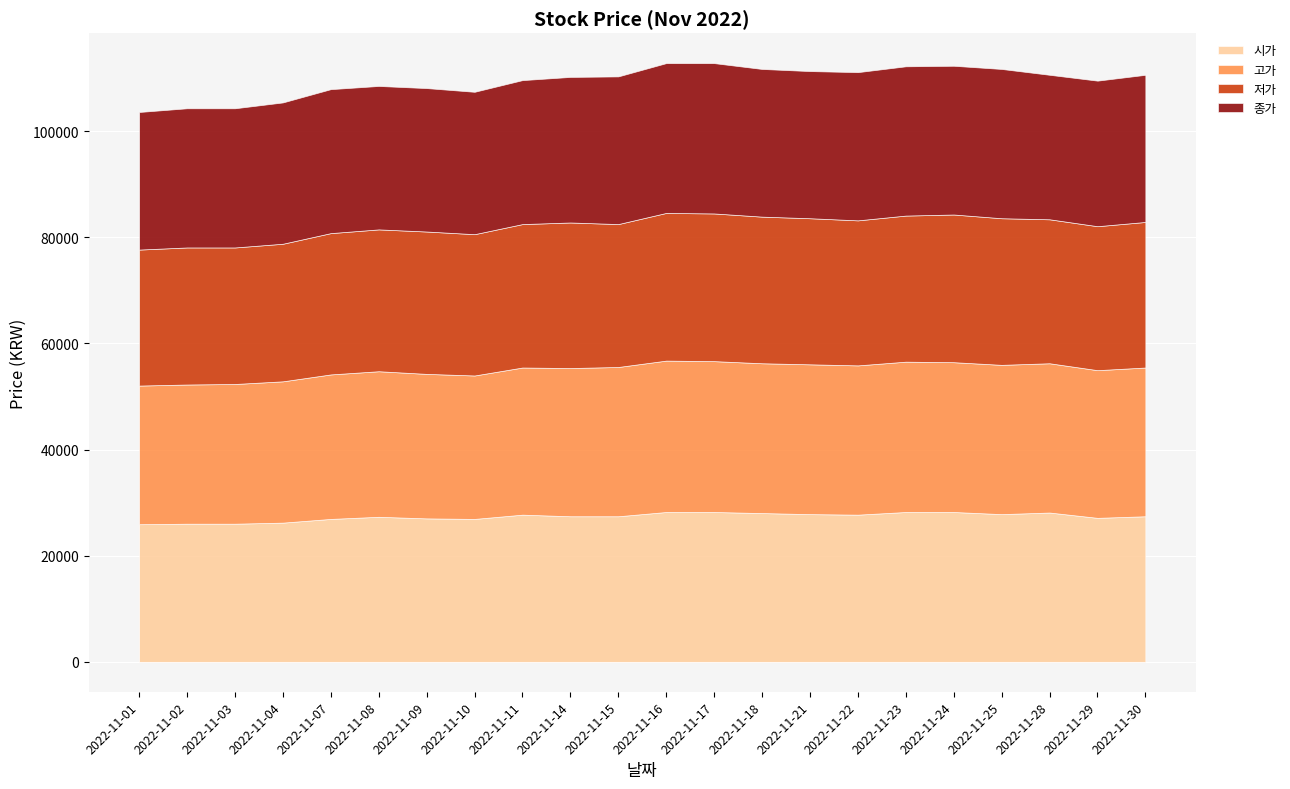

What is the smallest value displayed?

25624